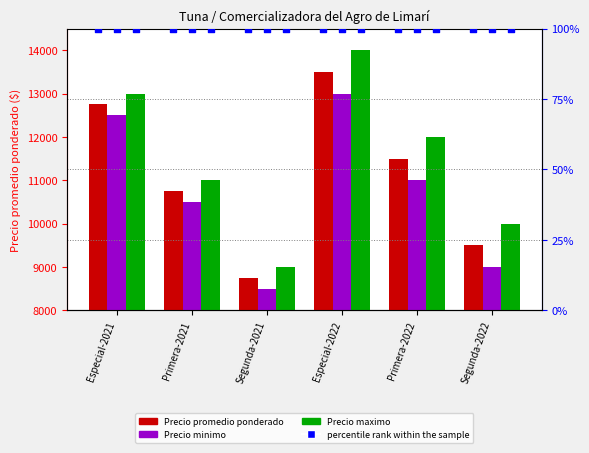

Which series contains the lowest Y value?

percentile rank within the sample